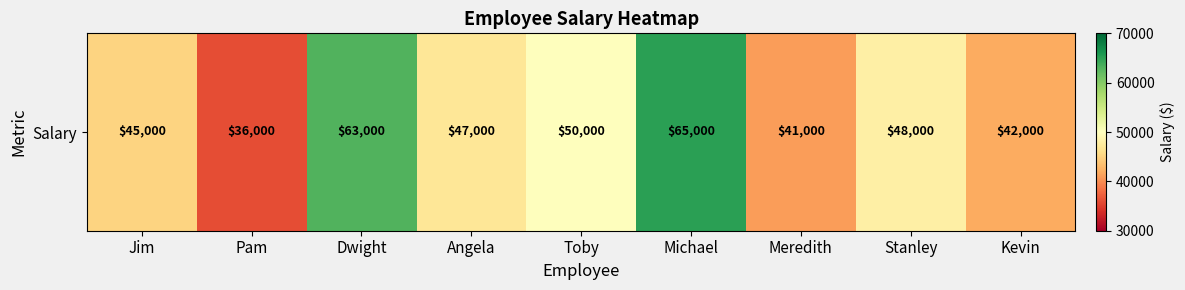

What is the sum of all values?

437000